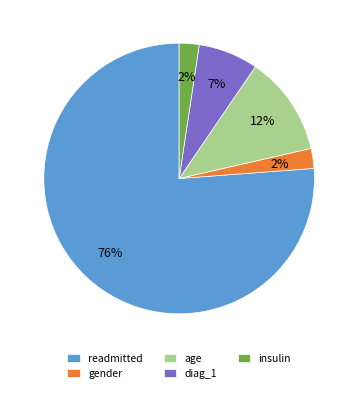

To the nearest percent, what portion does gender represent?

2%